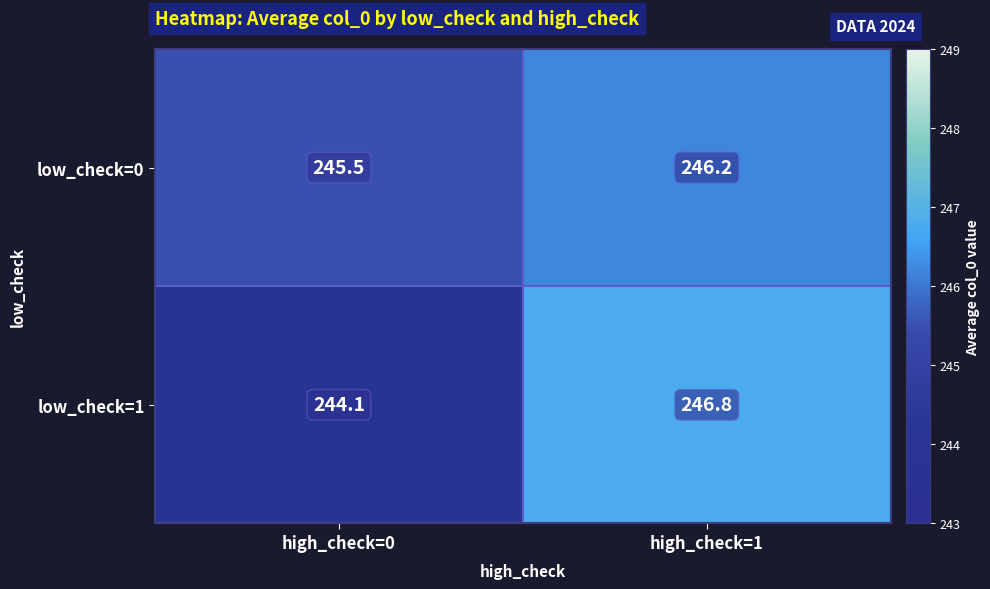

Which series changed the most between high_check=0 and high_check=1?

low_check=1